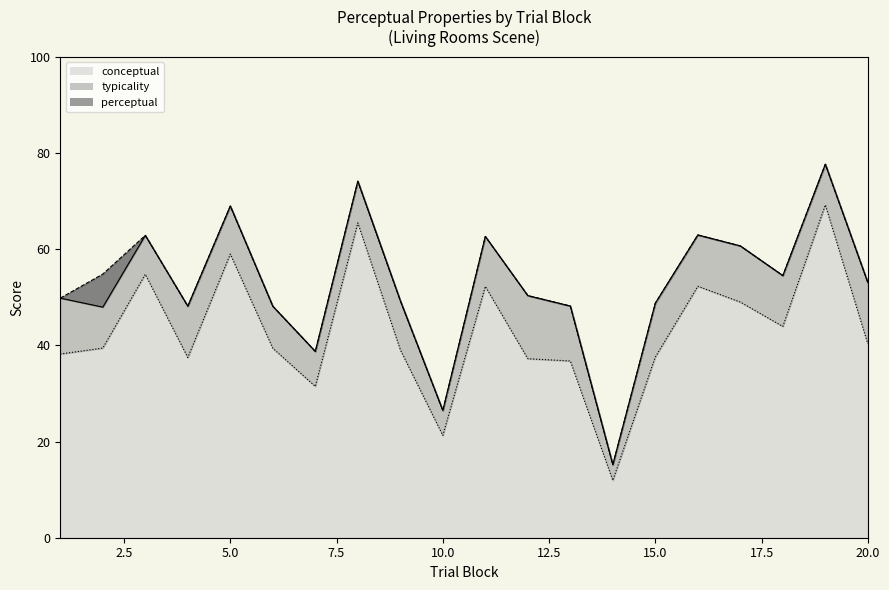

What is the difference between the conceptual values at 12 and 20?

3.1